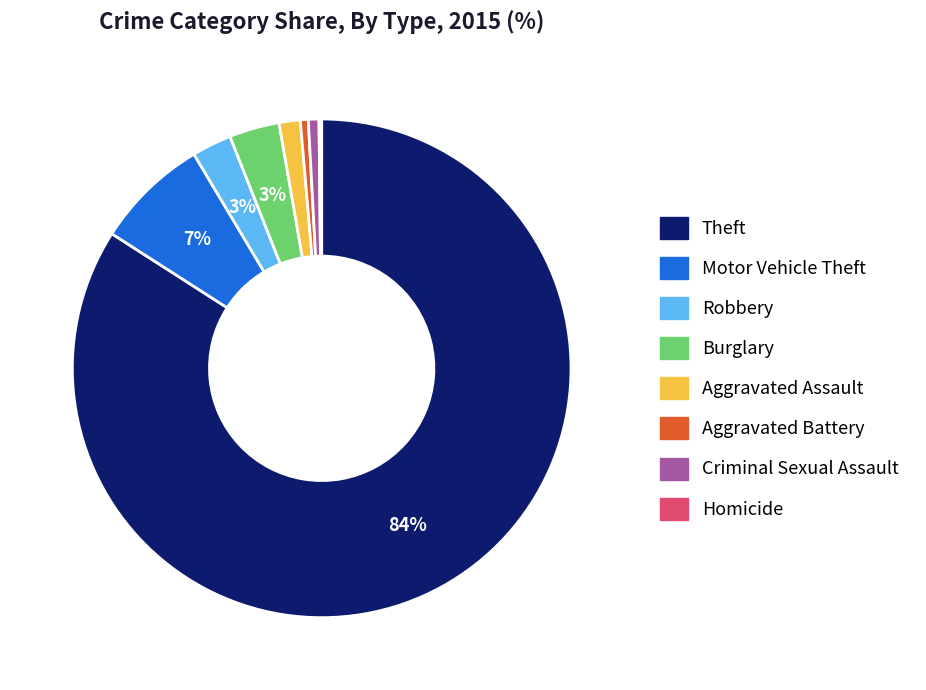

Is there any slice that represents more than half of the pie?

Yes